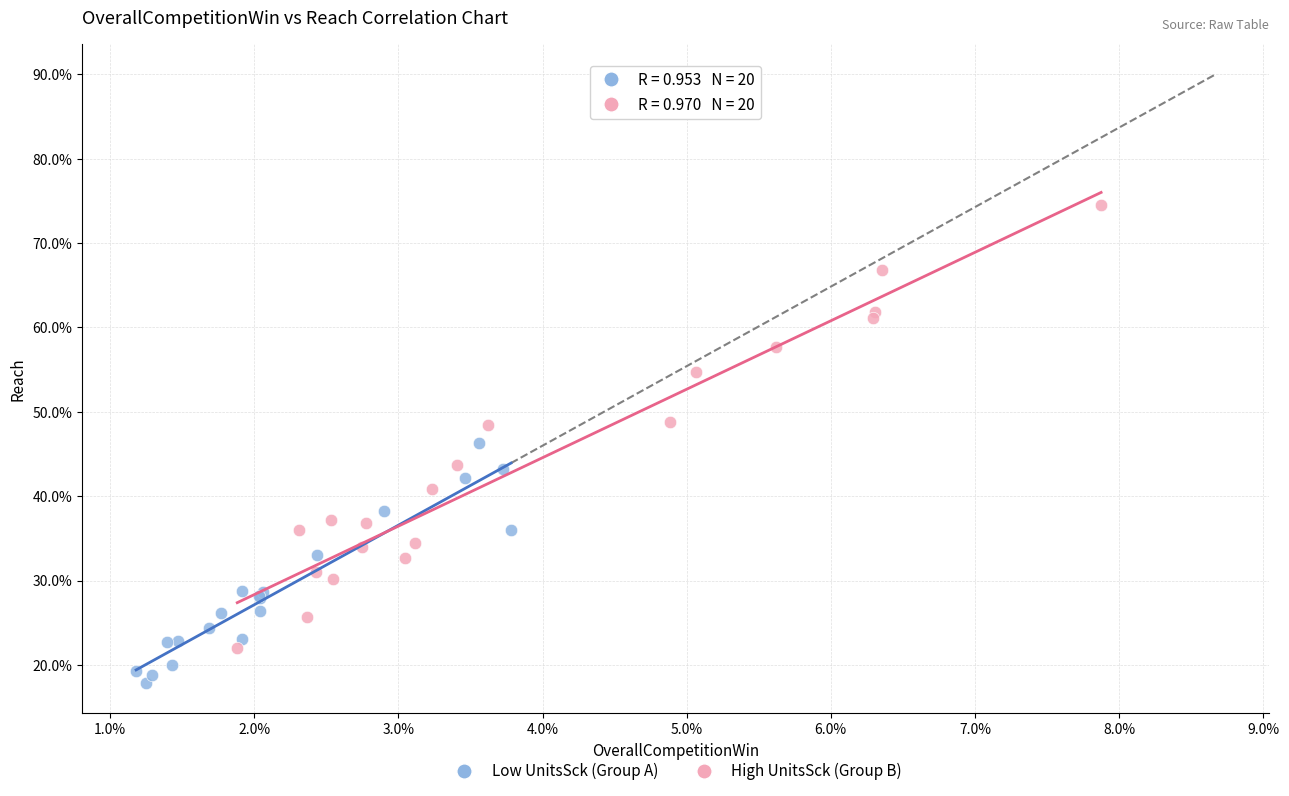

What are all the series names shown in the legend?

Low UnitsSck (Group A), High UnitsSck (Group B)